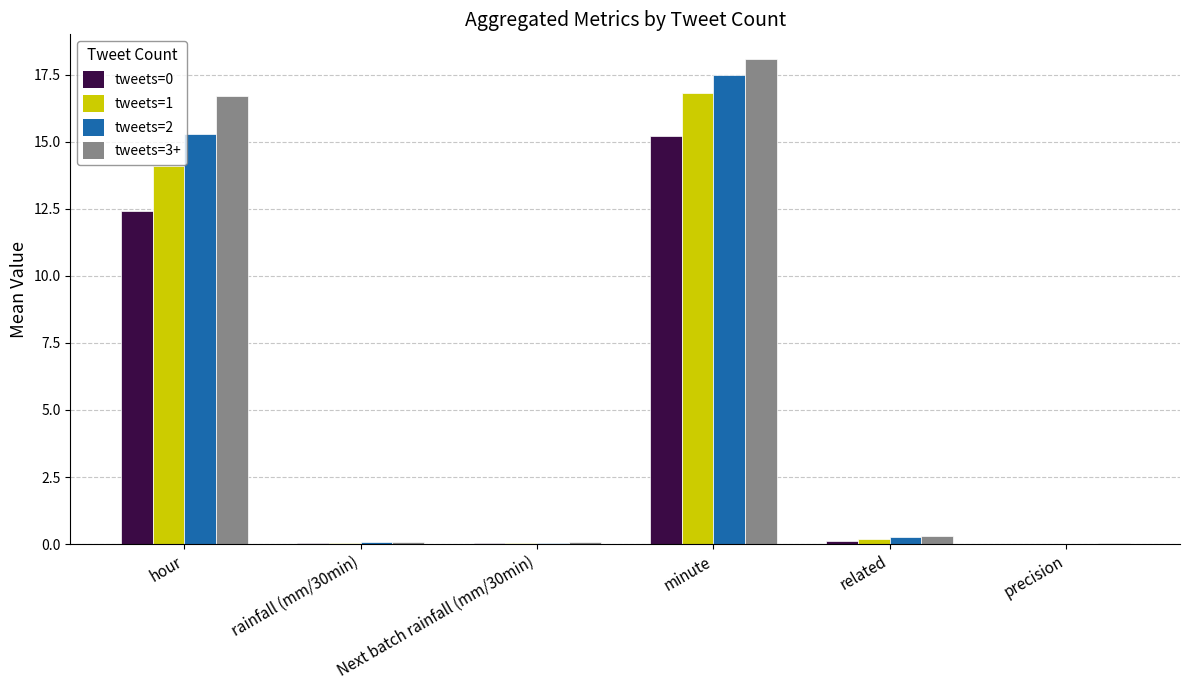

What is the sum of all tweets=2 values?

33.2